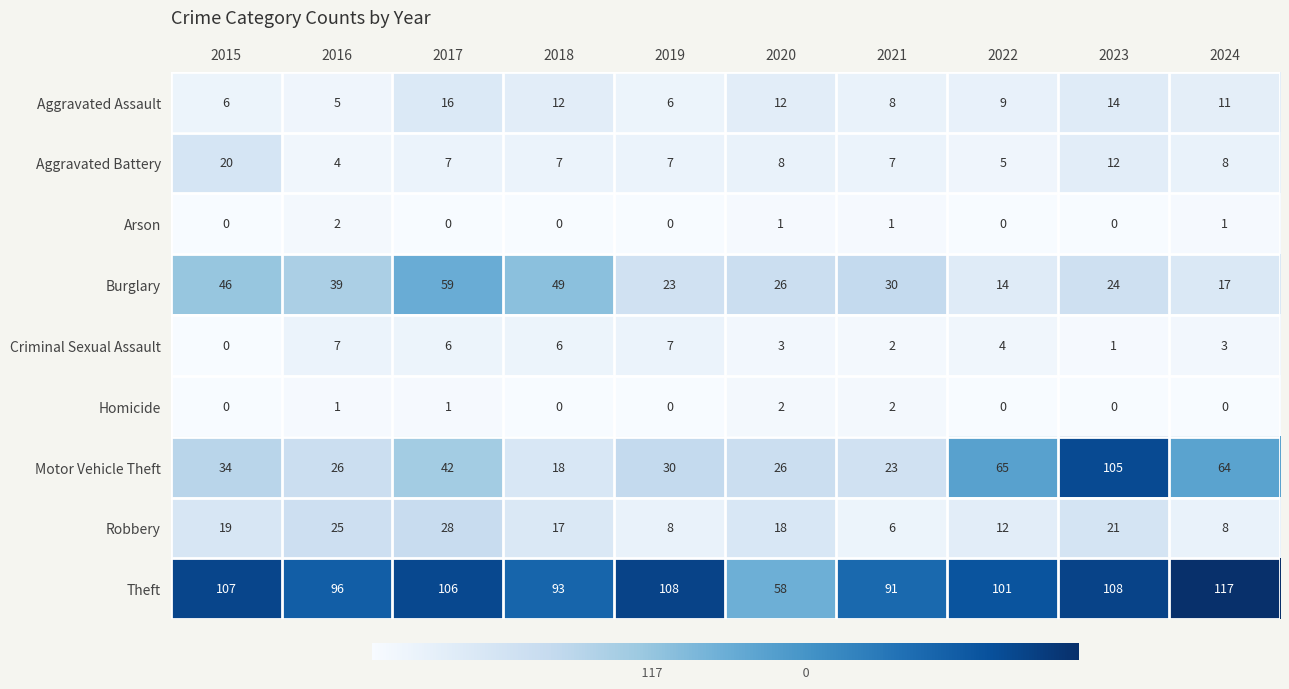

Read the Aggravated Battery value at 2016.

4